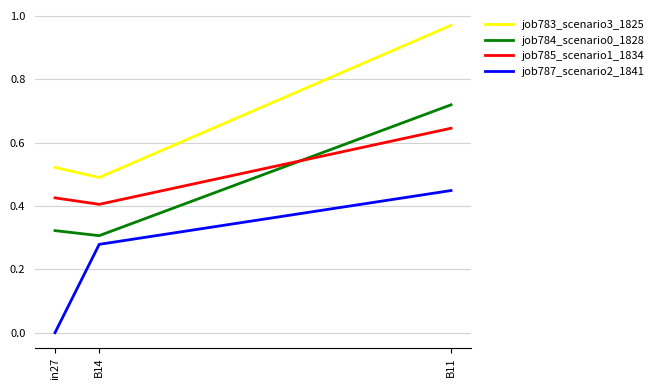

Which series changed the most between in27 and B14?

job787_scenario2_1841